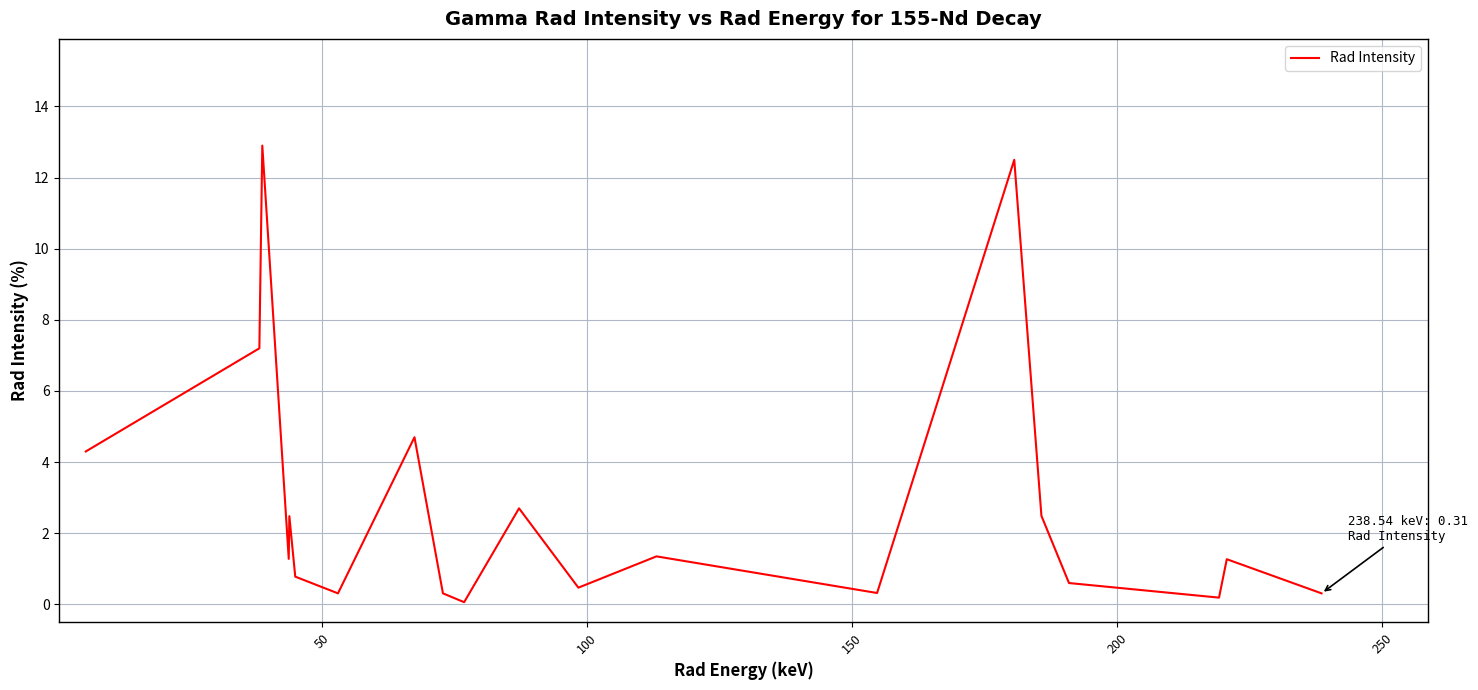

What is the maximum value shown in the chart?

12.9